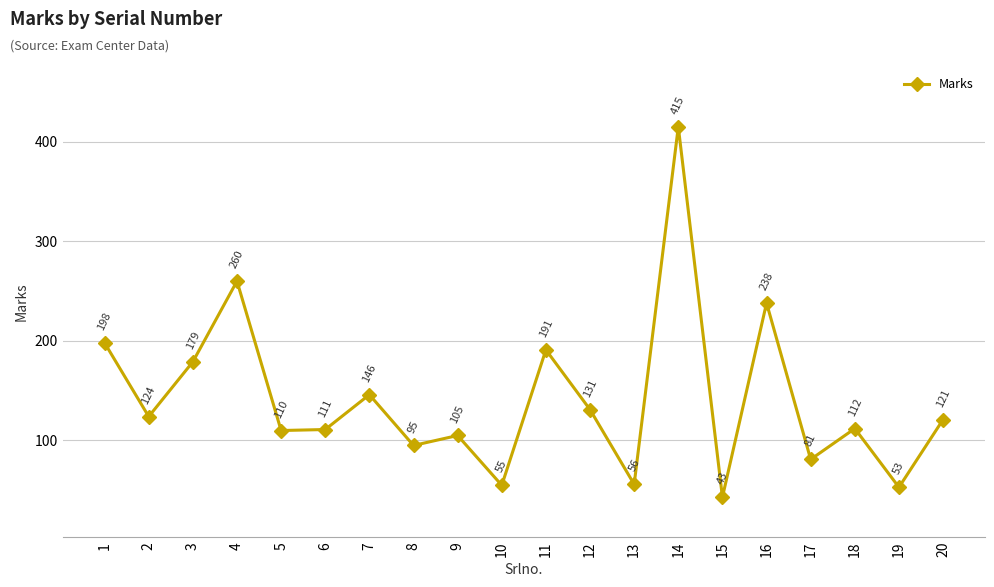

Reading left to right, list all the values displayed in this chart.

198	124	179	260	110	111	146	95	105	55	191	131	56	415	43	238	81	112	53	121